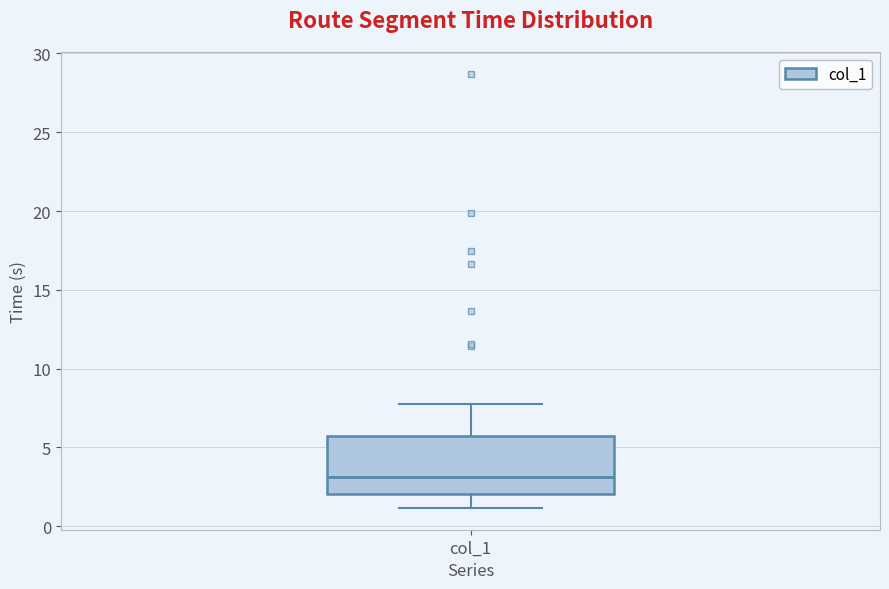

Where is the upper edge of the box for col_1 on the y-axis? The values are not printed on the chart, so give them approximately, as read against the axis.

5.5